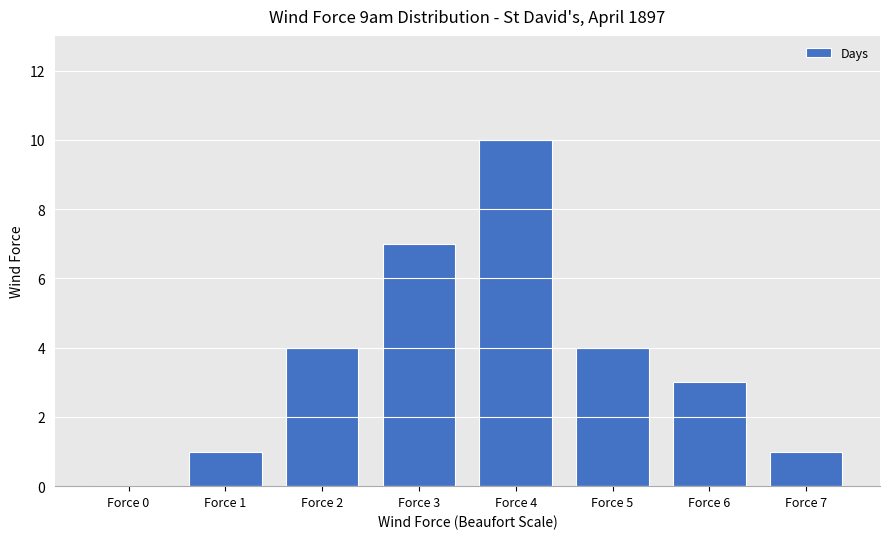

What is the maximum value shown in the chart?

10